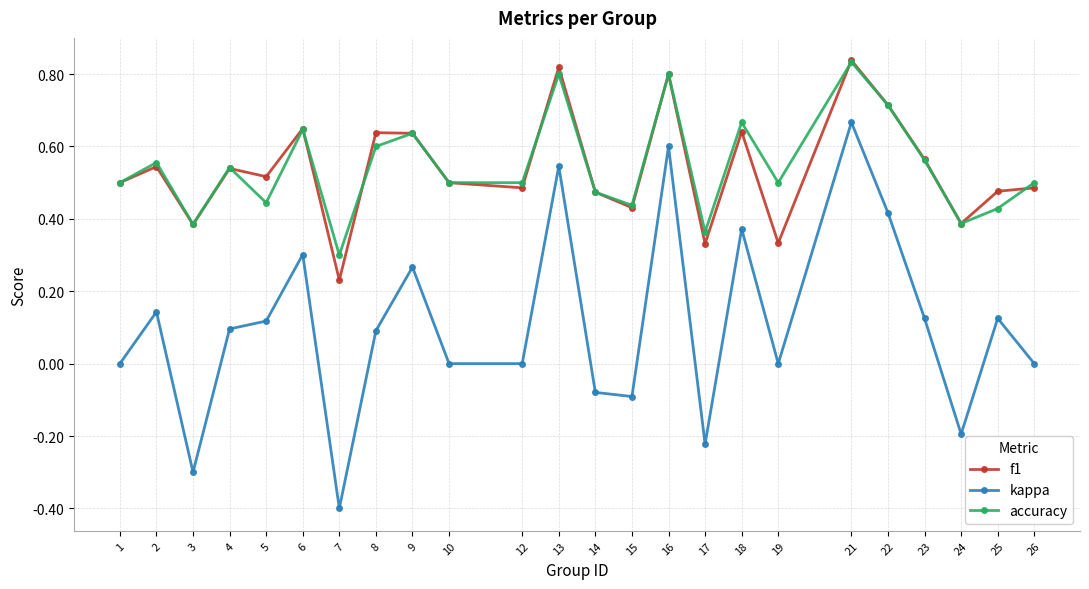

At which category is the sum across all series the highest?

21